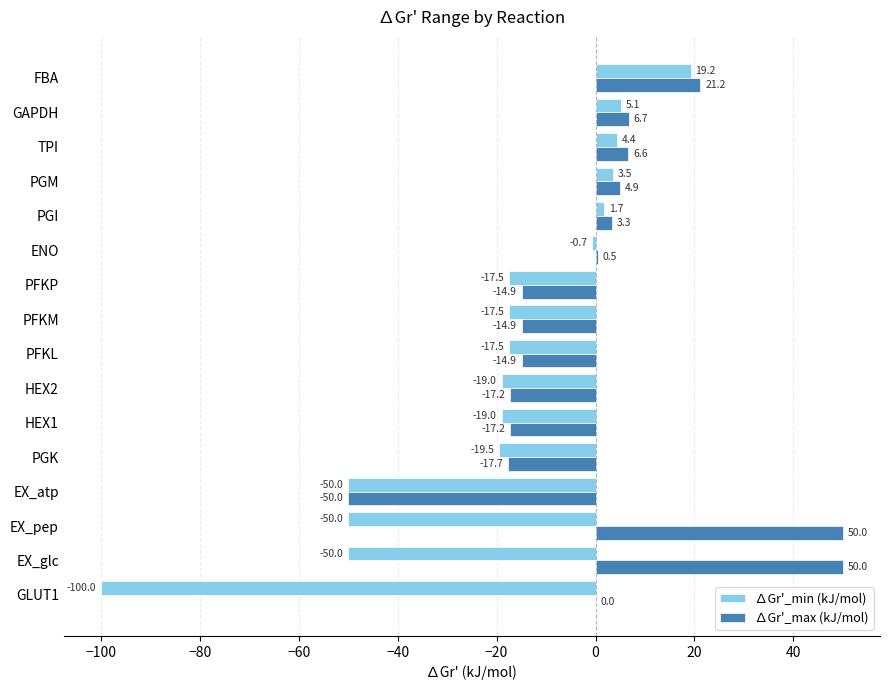

Which series has the largest total across all categories?

∆Gr'_max (kJ/mol)